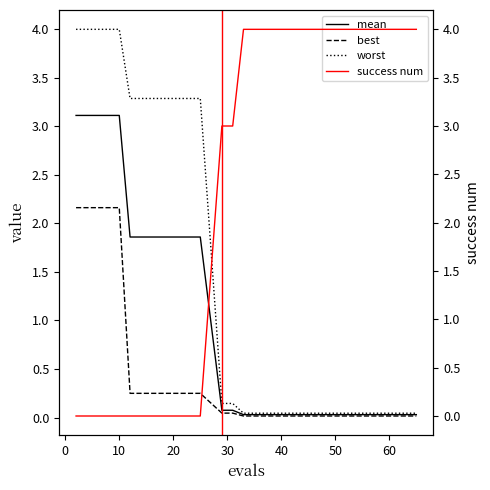

What is the highest value of the worst series?

4.0